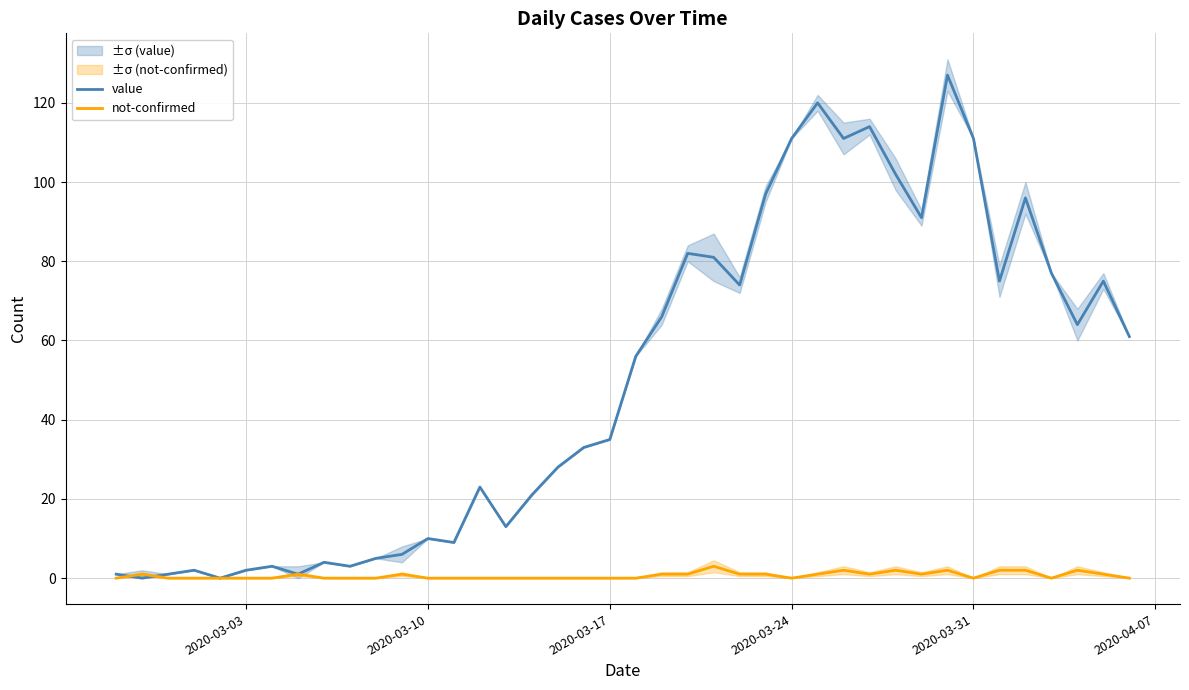

What are all the series names shown in the legend?

value, not-confirmed